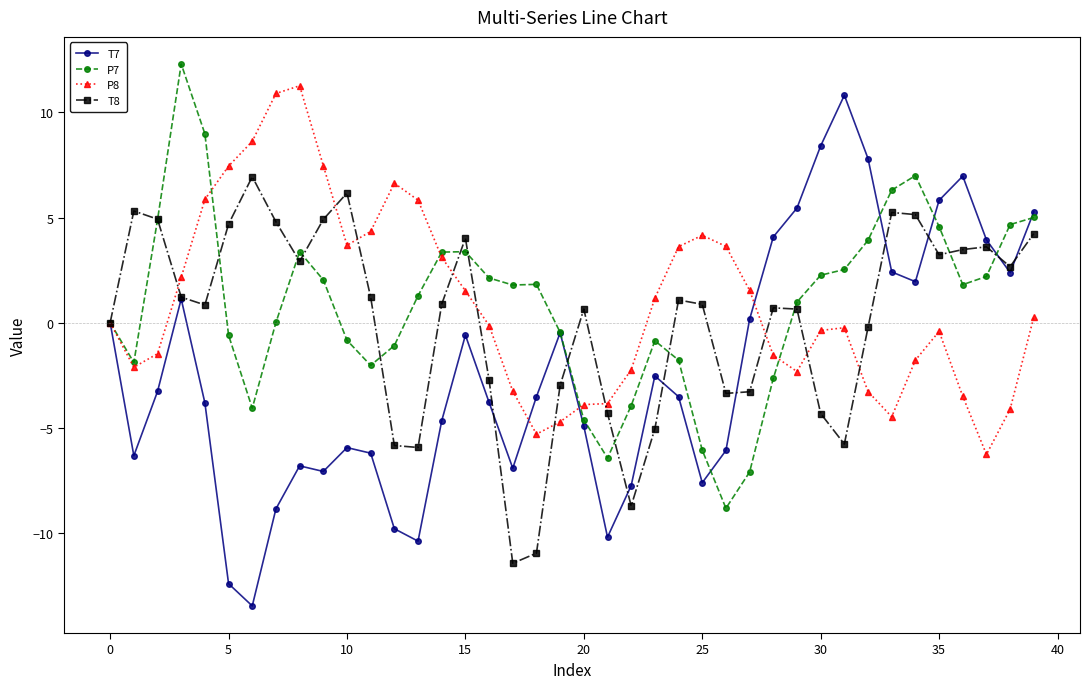

Which series has the largest range (max minus min)?

T7